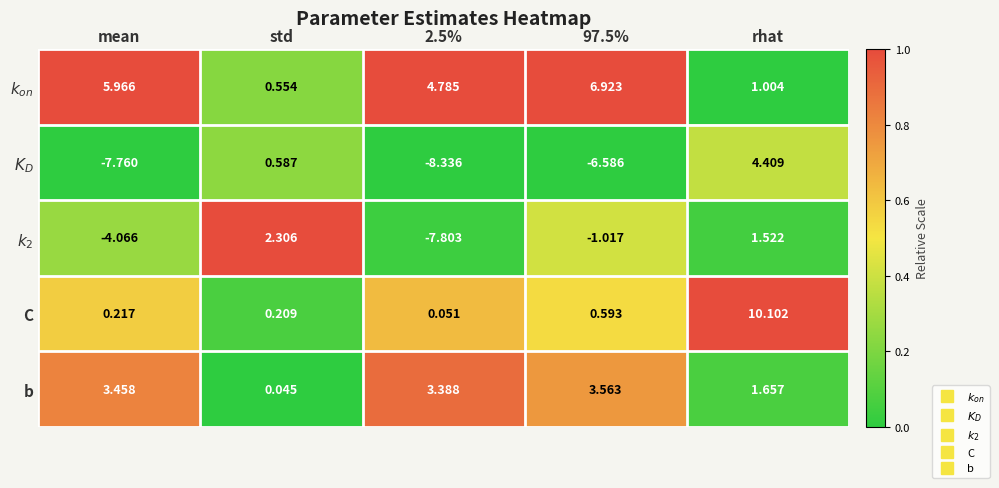

At which category is the sum across all series the highest?

rhat